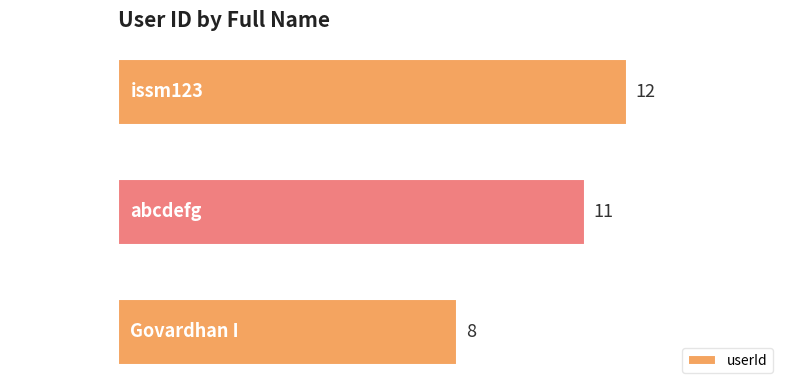

What is the difference between the maximum and minimum values?

4